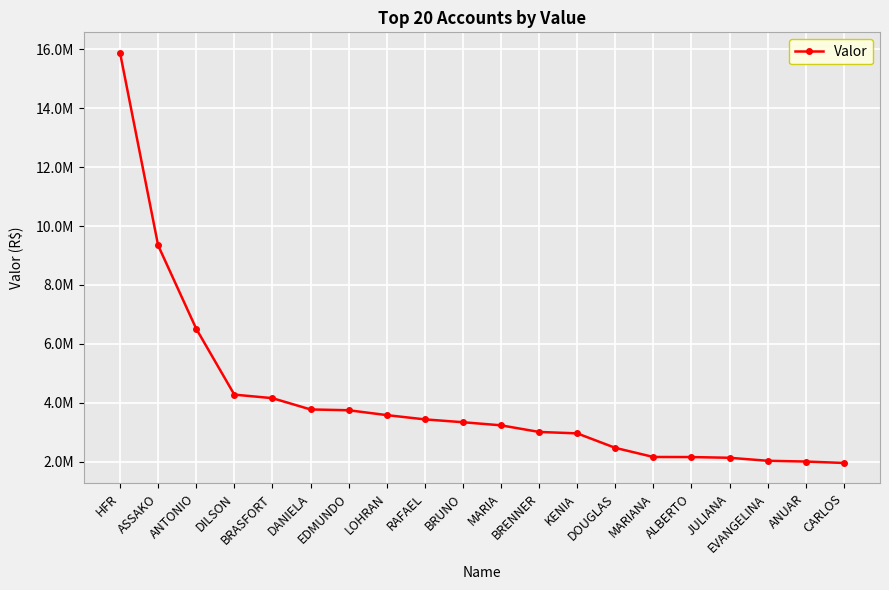

Rank the categories by value from lowest to highest.

CARLOS, ANUAR, EVANGELINA, JULIANA, ALBERTO, MARIANA, DOUGLAS, KENIA, BRENNER, MARIA, BRUNO, RAFAEL, LOHRAN, EDMUNDO, DANIELA, BRASFORT, DILSON, ANTONIO, ASSAKO, HFR